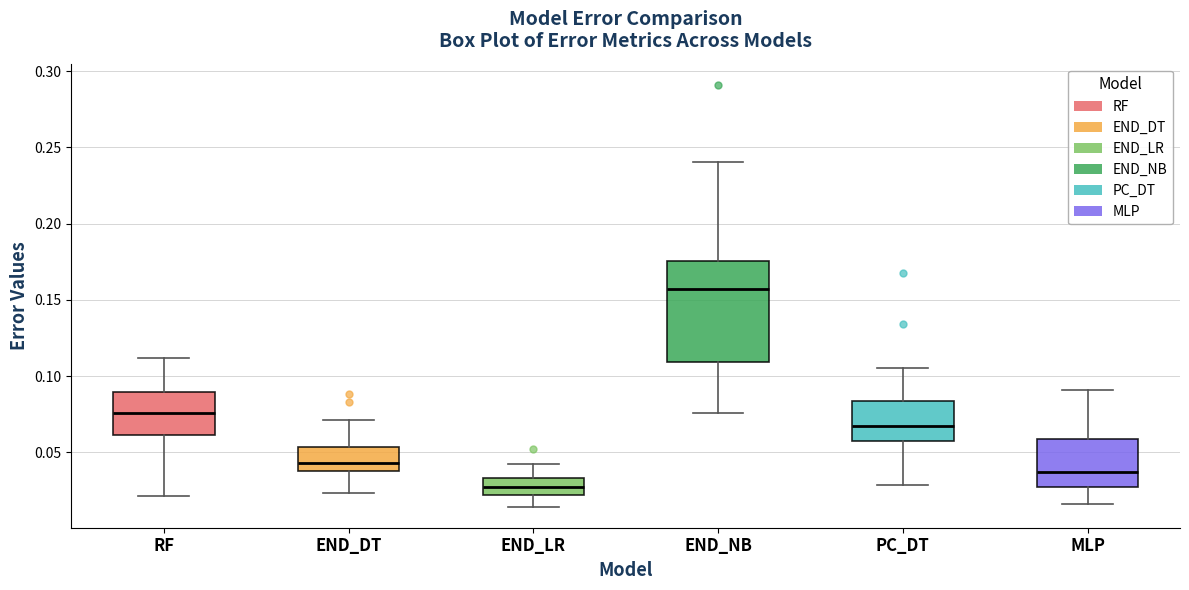

Where does the lower whisker of the box for END_LR end on the y-axis? The values are not printed on the chart, so give them approximately, as read against the axis.

0.015